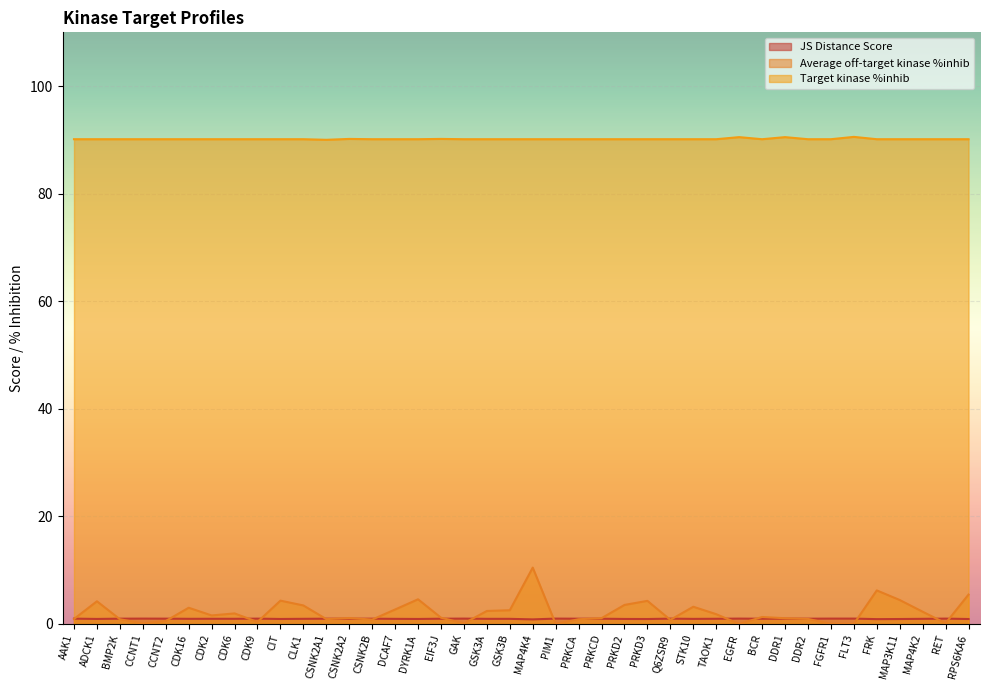

What is the value of the JS Distance Score point at the 10th from the left?

0.9